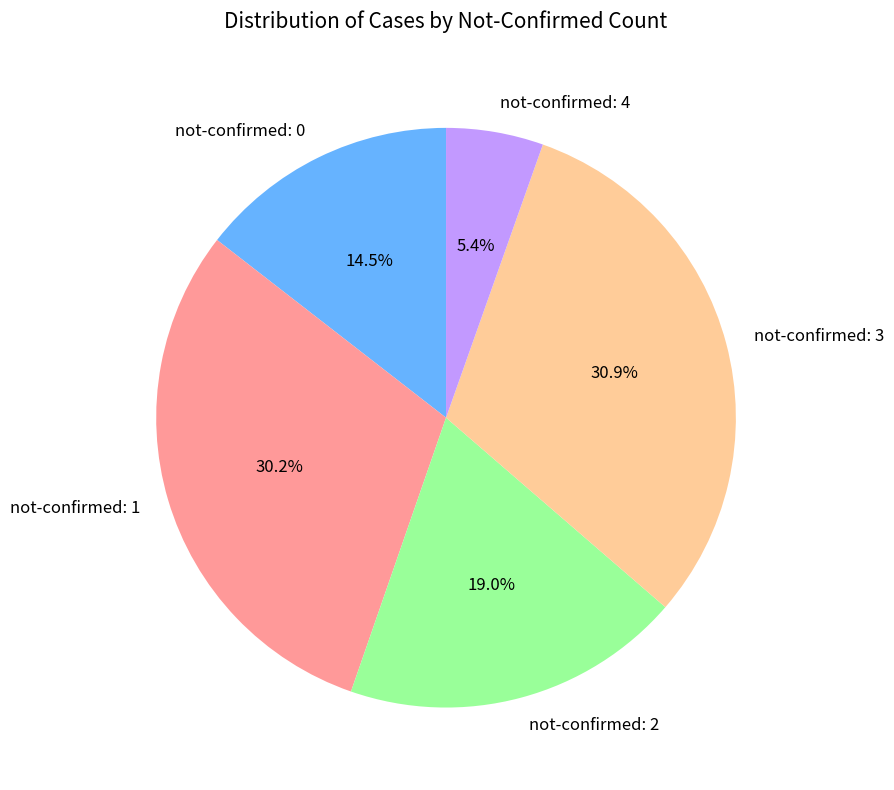

How many segments does this pie chart have?

5